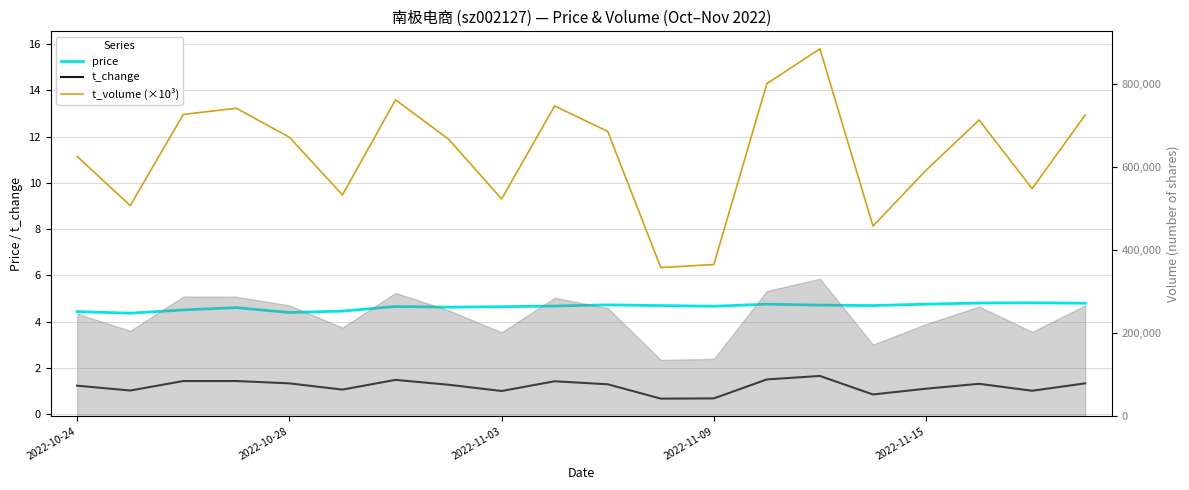

Where is t_change nearest to the value 1?

2022-11-03